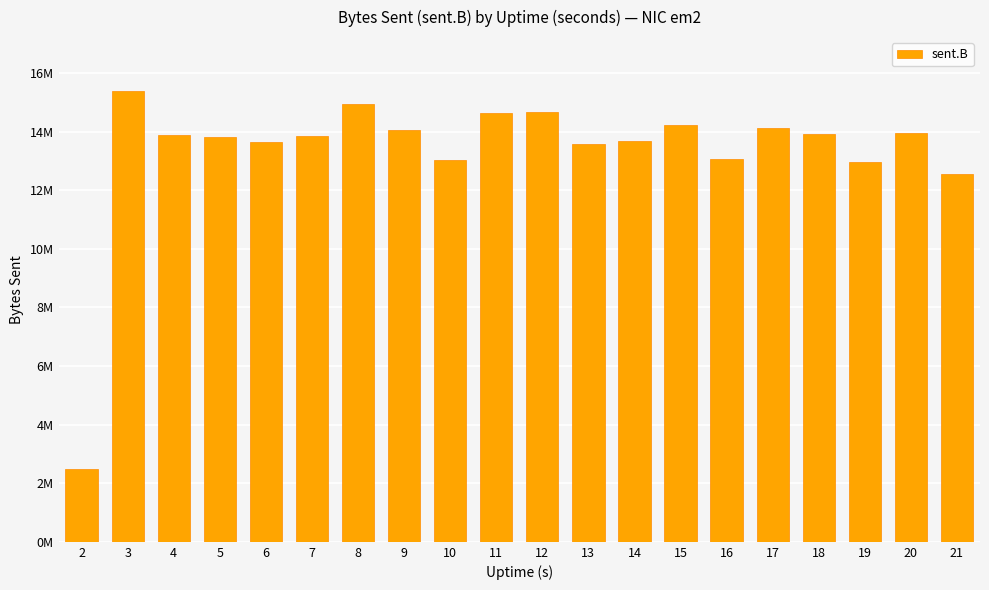

Are the bars grouped side by side (vs. stacked)?

No